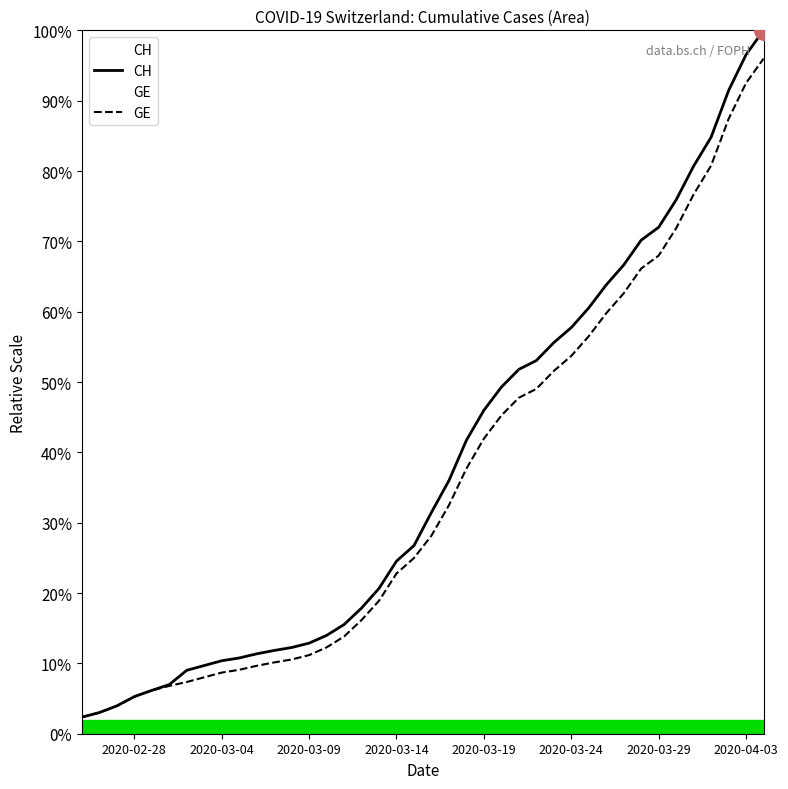

What is the total value across all series at 2020-04-03?

189.0